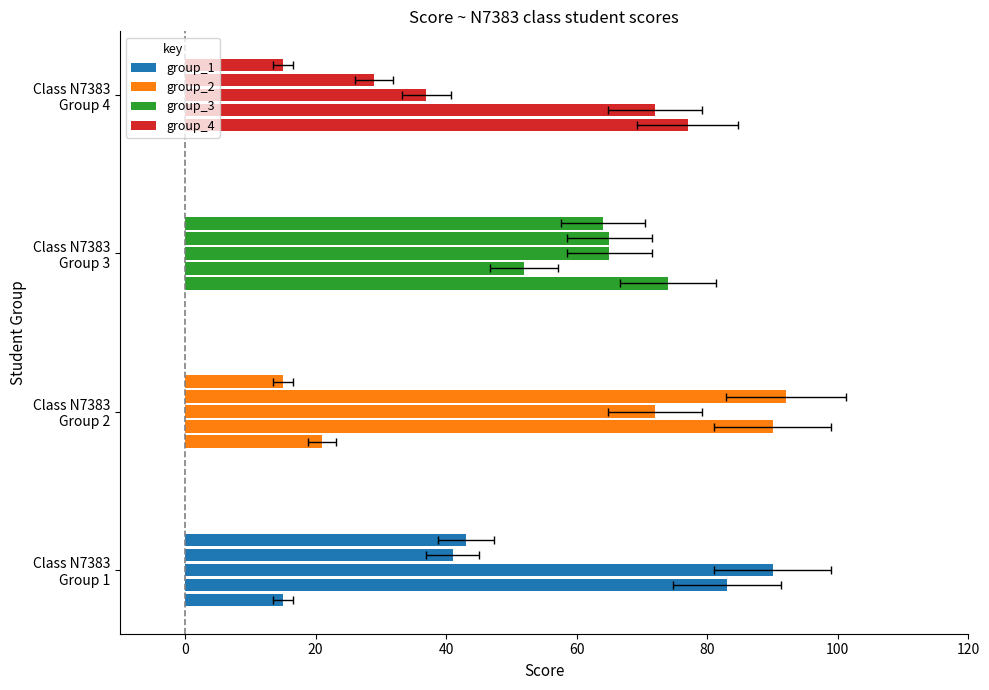

List the series in order of their peak value, highest first.

group_2, group_1, group_4, group_3